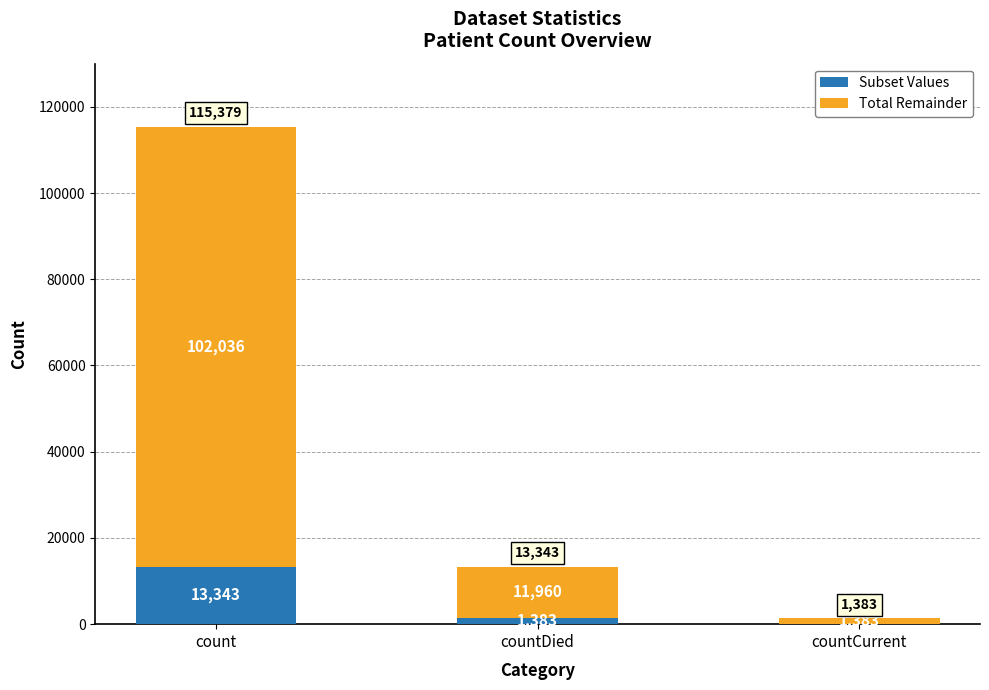

How many Subset Values values are between 0 and 13343?

3